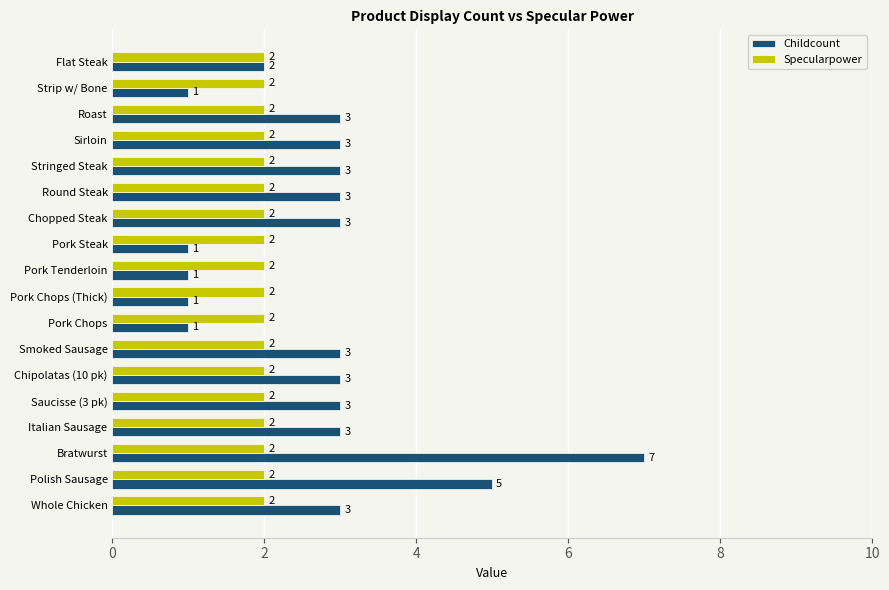

What is the highest value of the Childcount series?

7